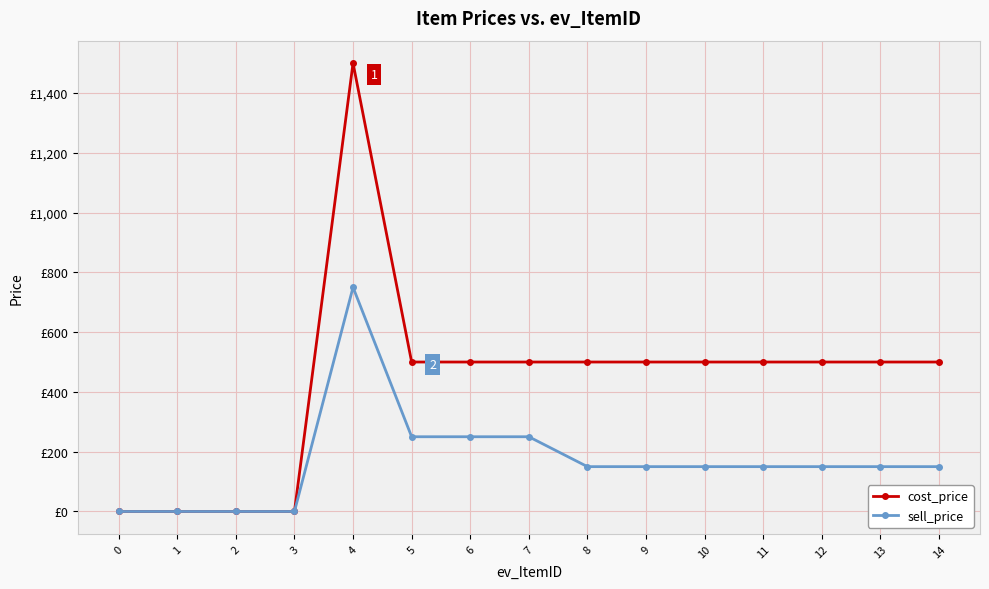

What are all the series names shown in the legend?

cost_price, sell_price